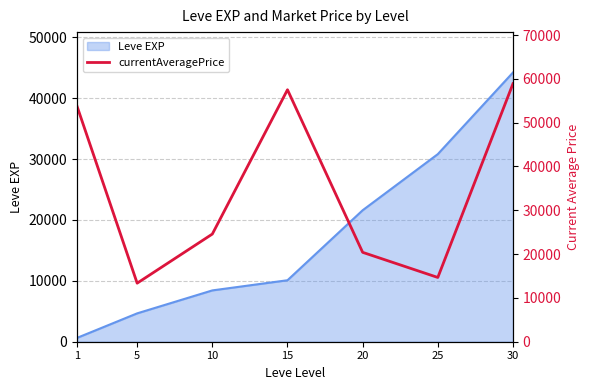

What is the minimum value shown in the chart?

13363.2